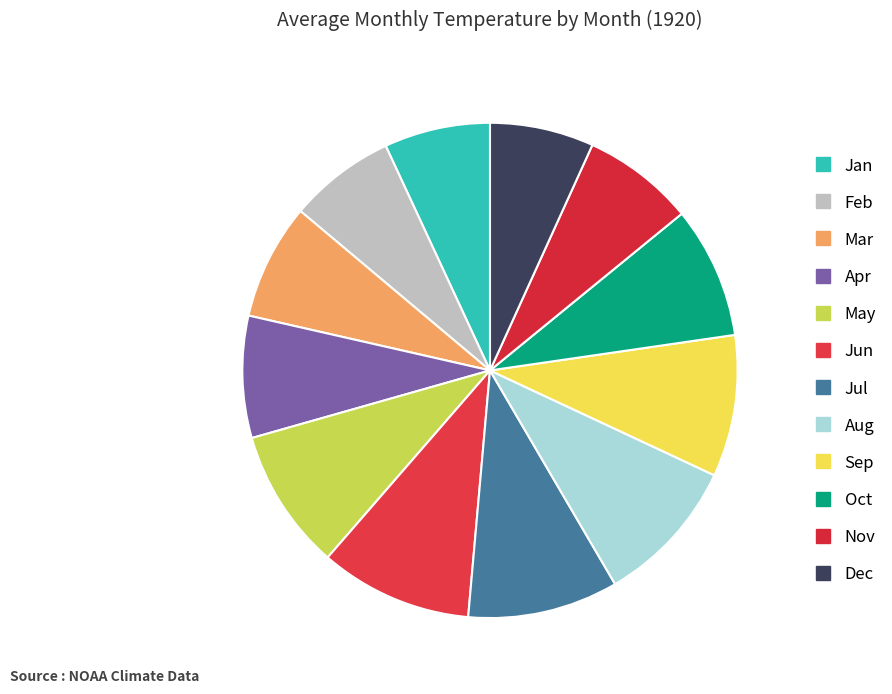

How many segments does this pie chart have?

12